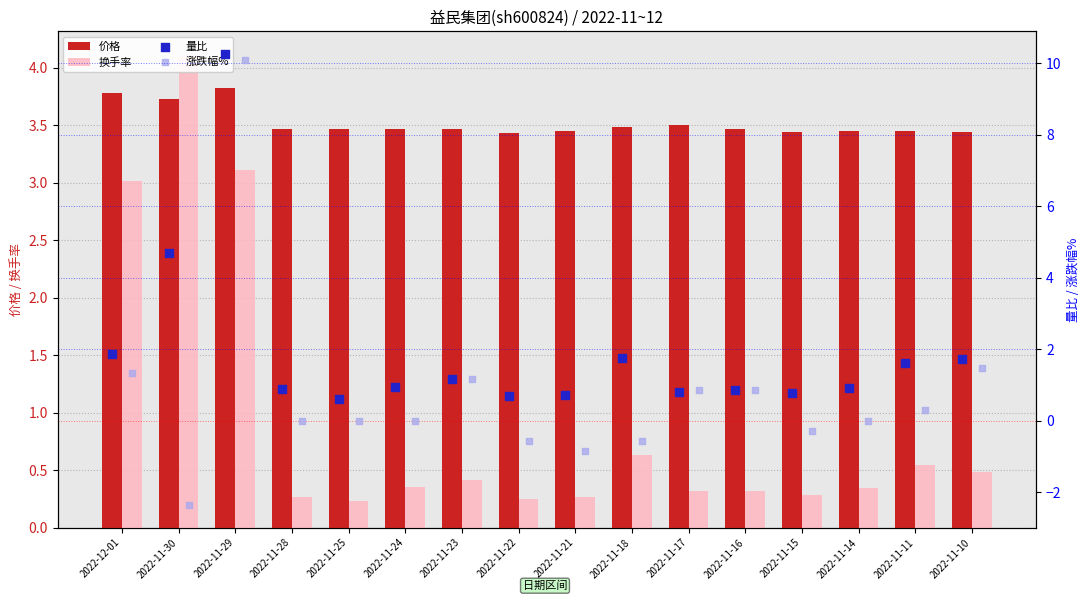

Which series reaches the minimum Y coordinate?

涨跌幅%